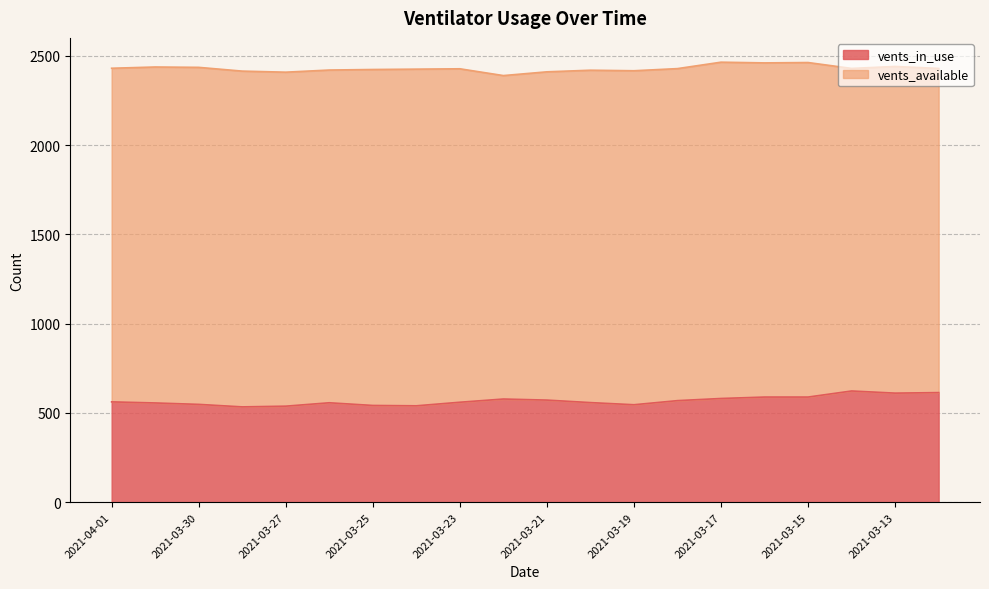

Which label corresponds to the smallest value in the chart?

2021-03-28